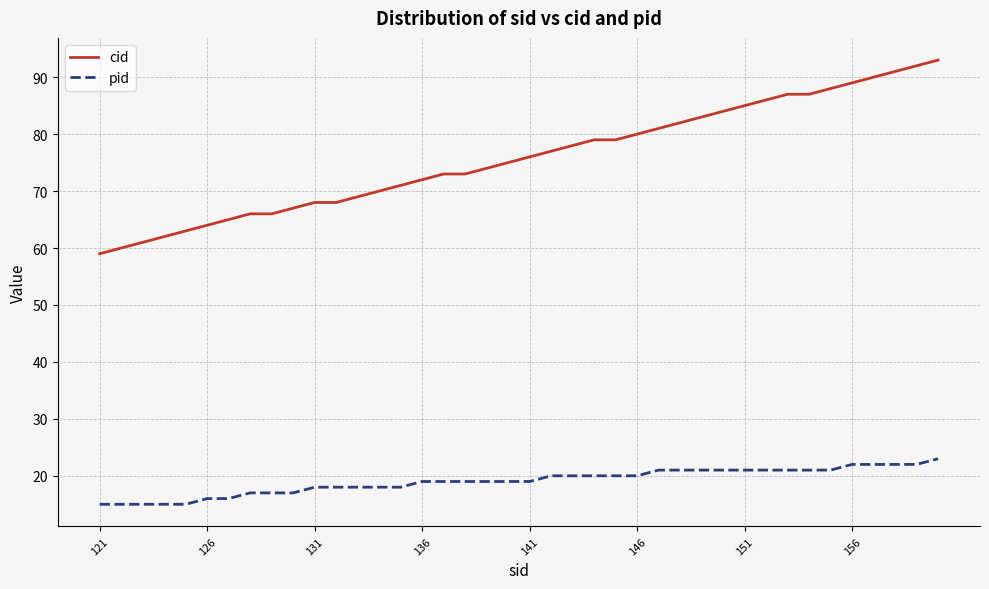

What is the difference between the maximum and minimum values in the cid series?

34